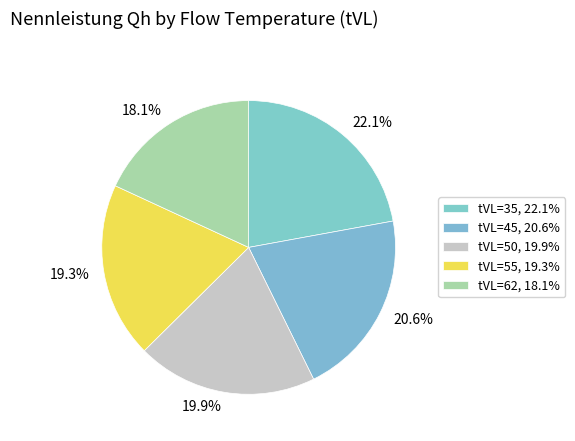

Is there a majority slice in this chart?

No